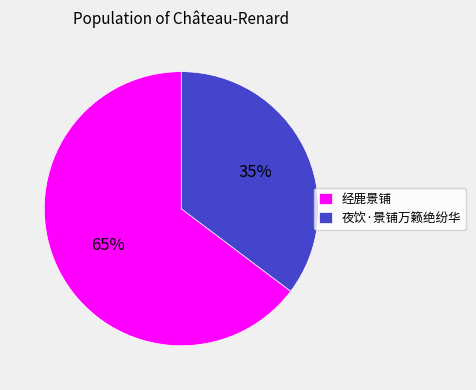

Is there a majority slice in this chart?

Yes